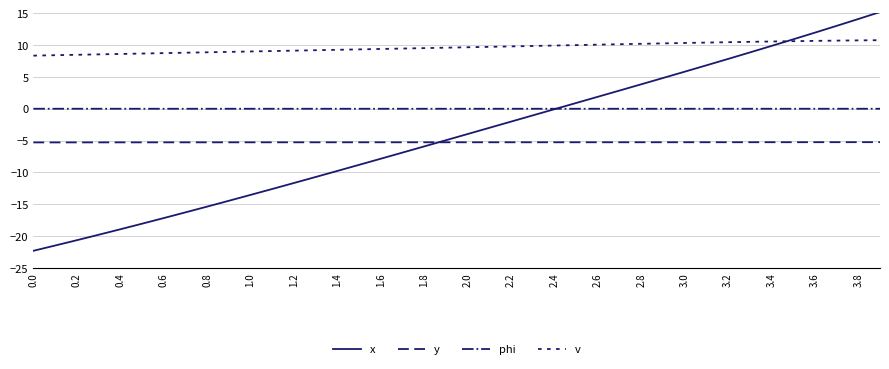

Which series ends up on top after the final intersection of x and y?

x